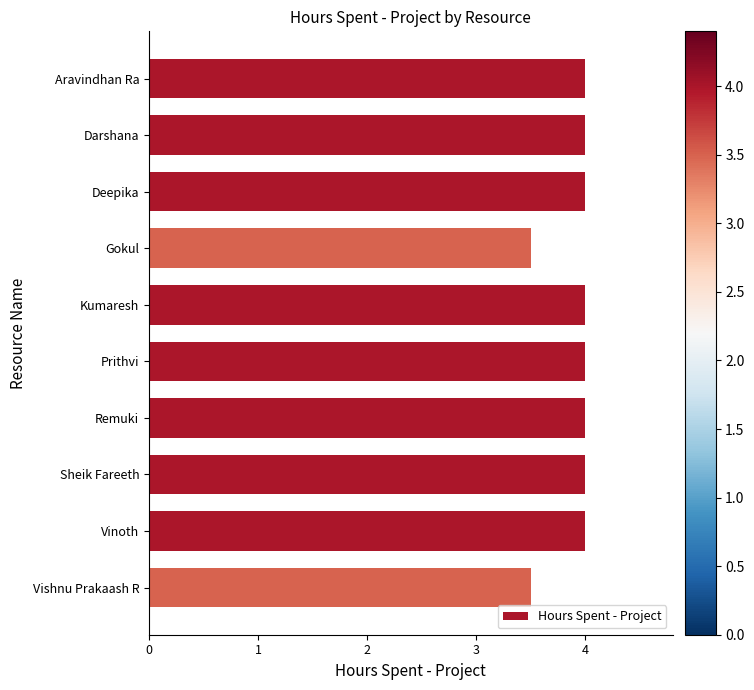

What is the minimum value shown in the chart?

3.5